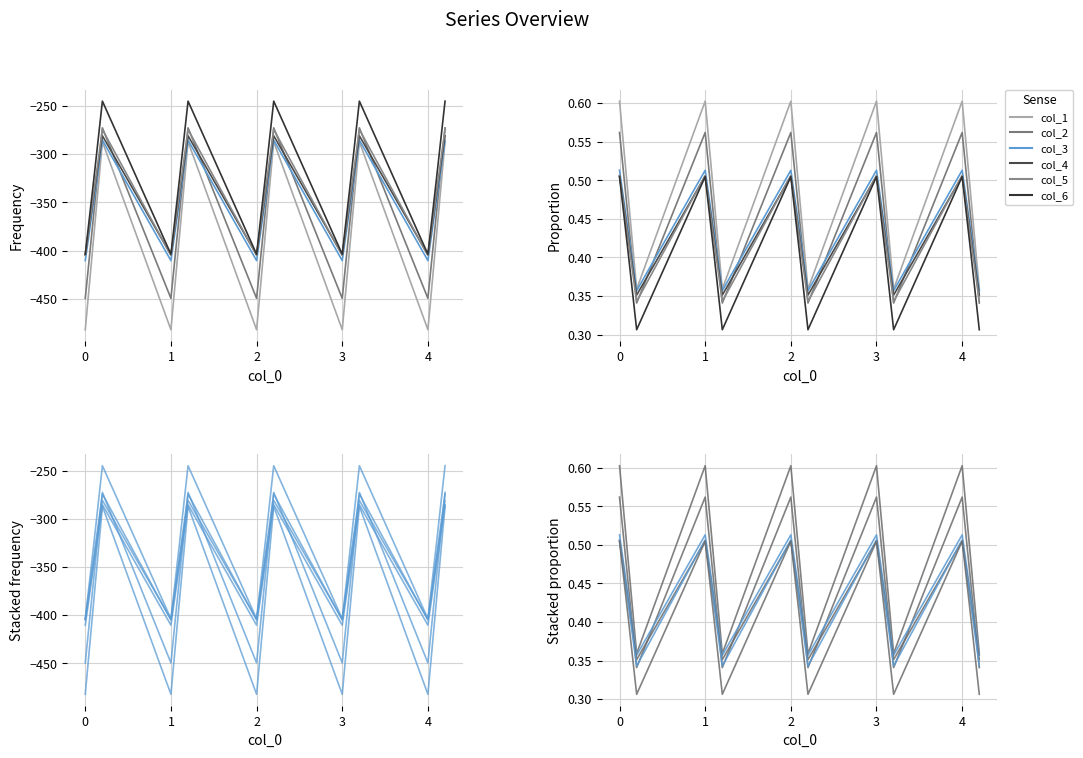

List the series in order of their peak value, highest first.

col_1, col_2, col_3, col_5, col_4, col_6